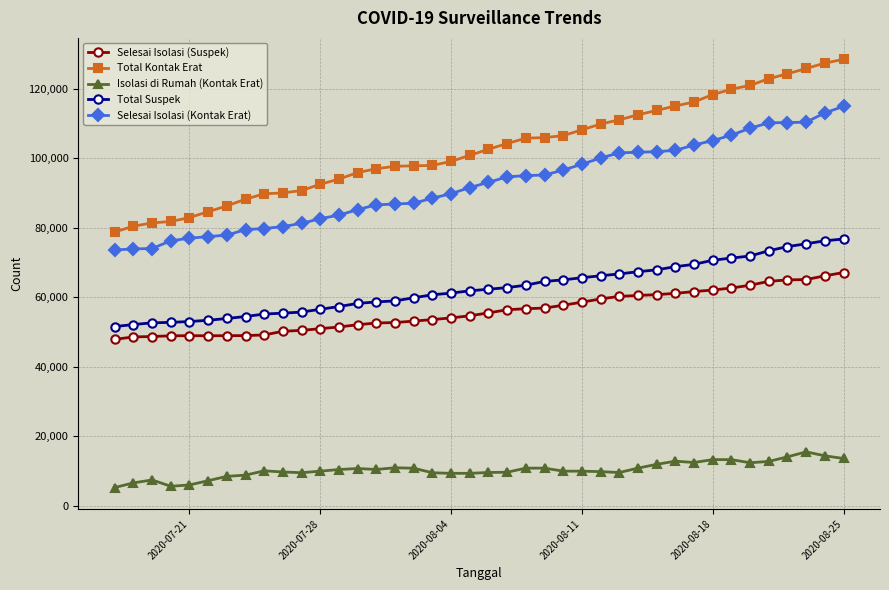

True or false: Selesai Isolasi (Suspek) has more than 0 points higher than both neighbors.

True